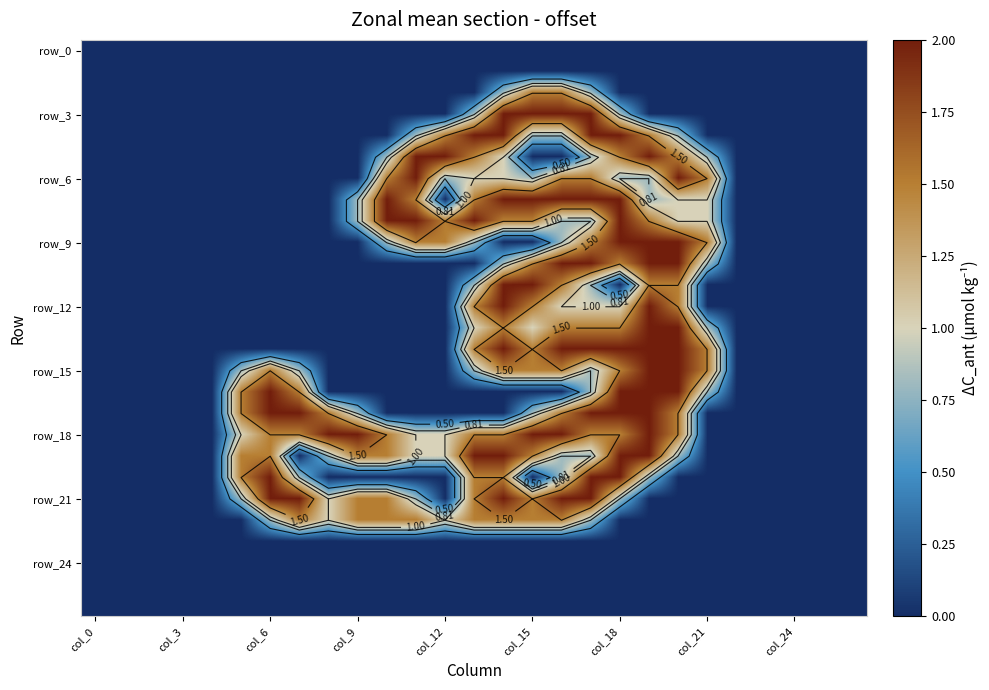

At which category does the chart reach its peak across all series?

14